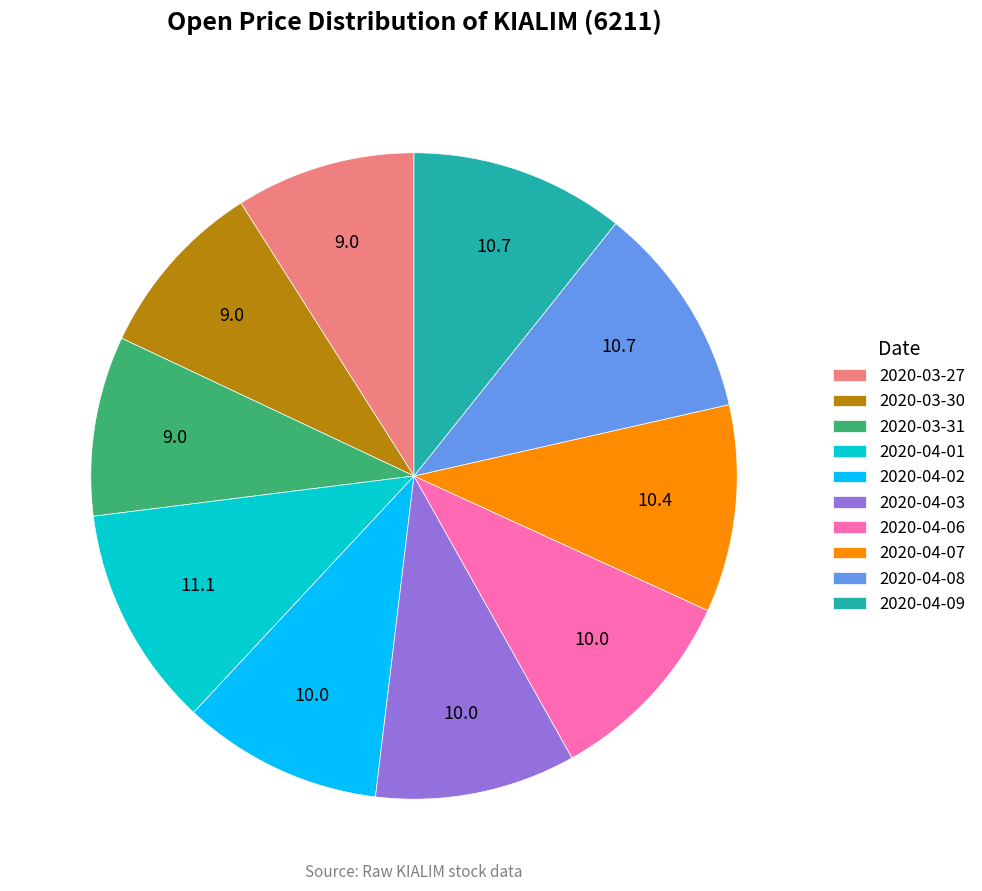

Combined, do 2020-04-08 and 2020-04-07 account for over 50%?

No